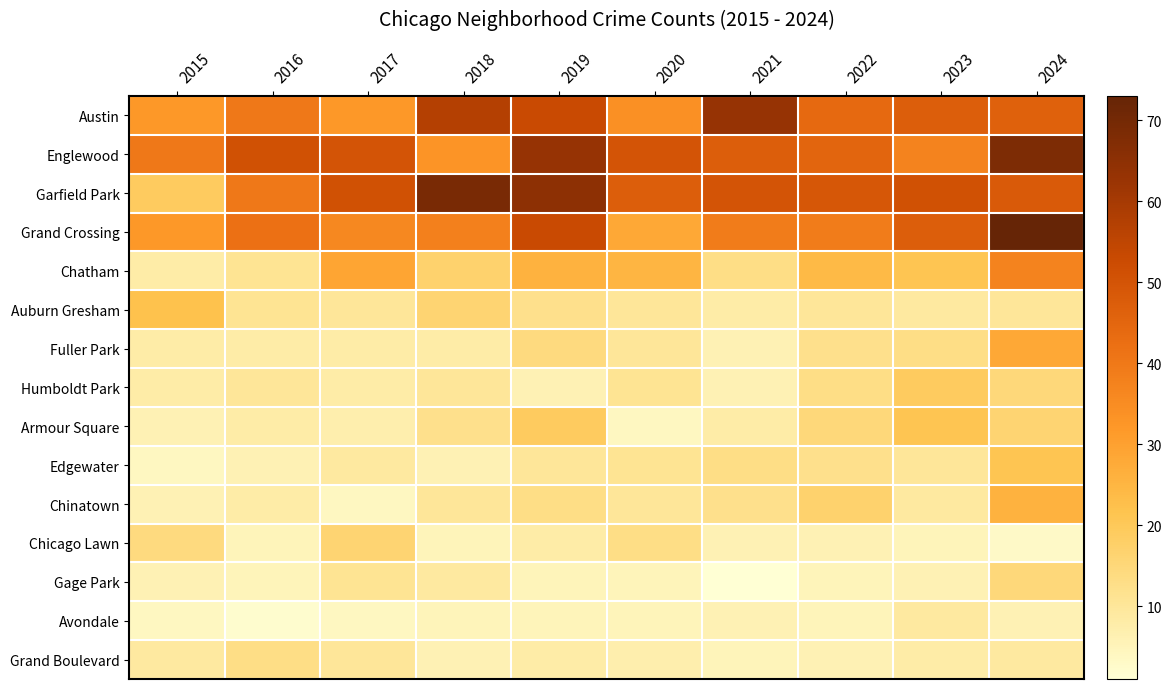

What is the maximum value shown in the chart?

73